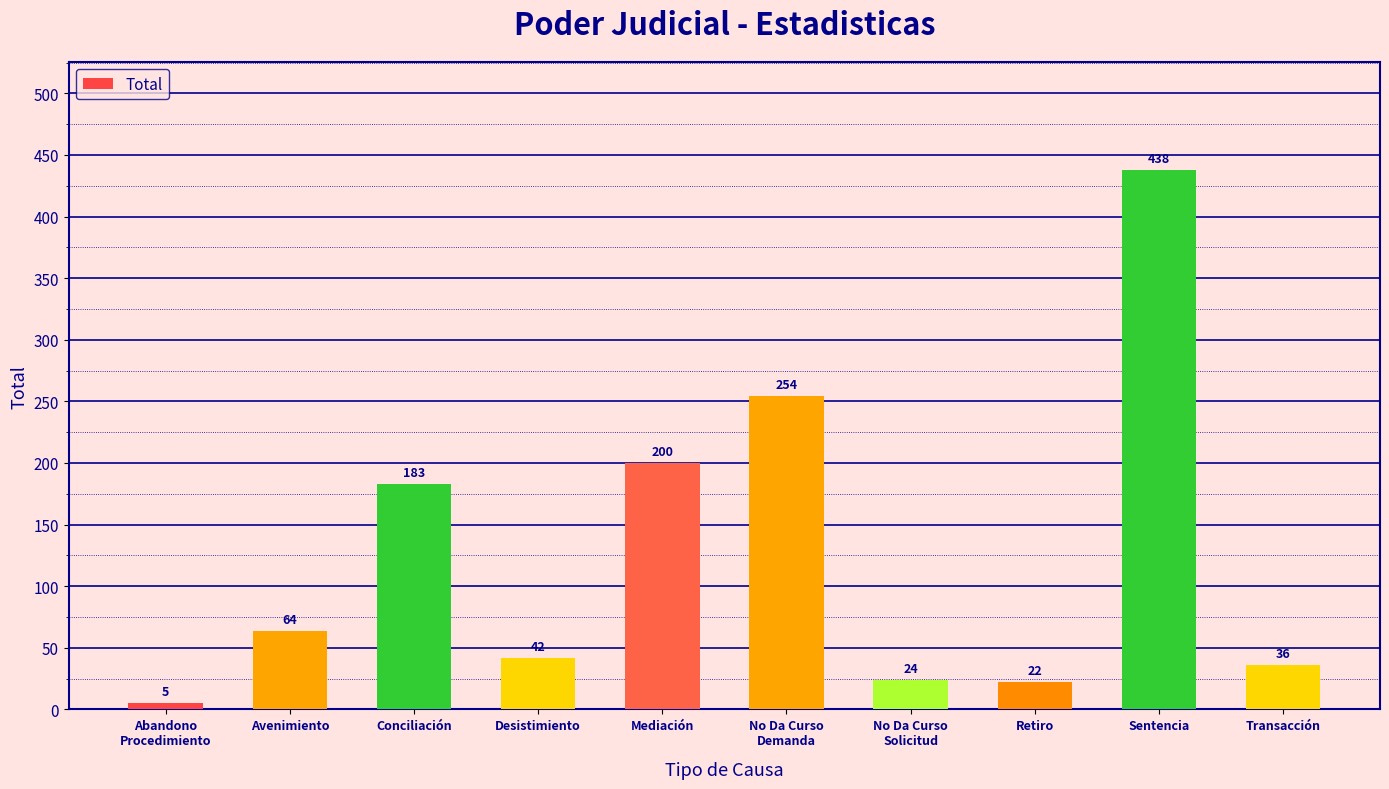

Reading left to right, transcribe all the data shown in this chart.

5	64	183	42	200	254	24	22	438	36